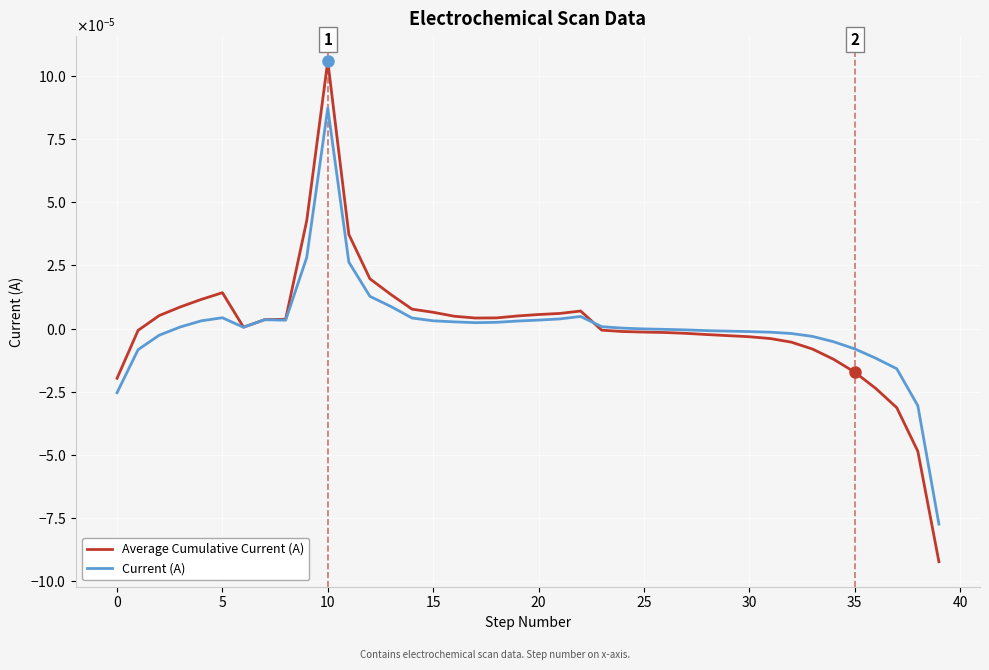

Which series ends up on top after the final intersection of Current (A) and Average Cumulative Current (A)?

Current (A)